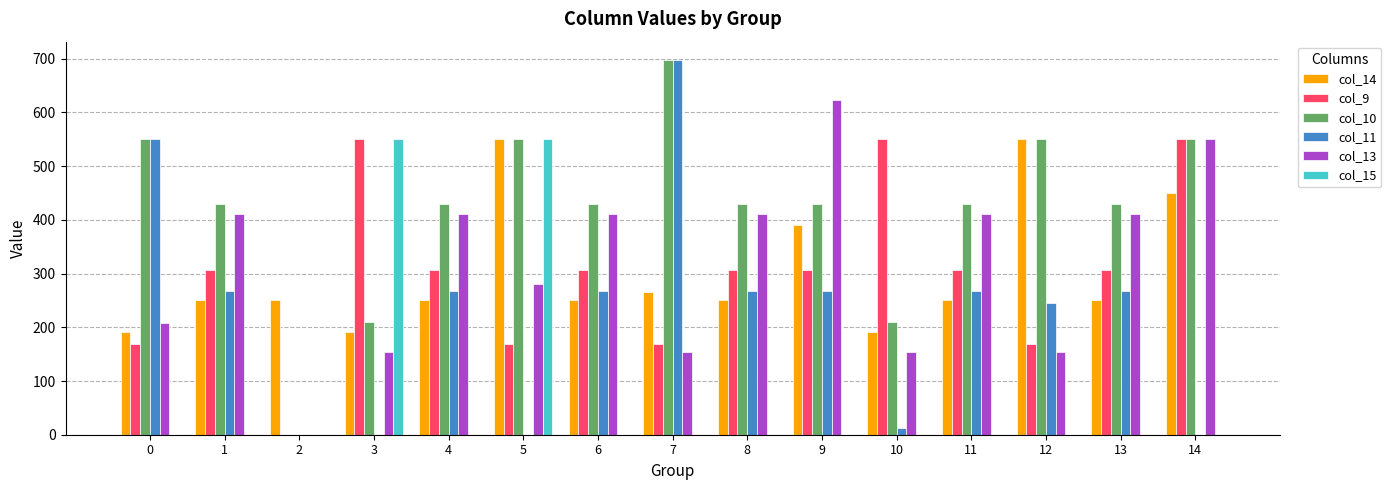

How many positive values does the col_9 series have?

14